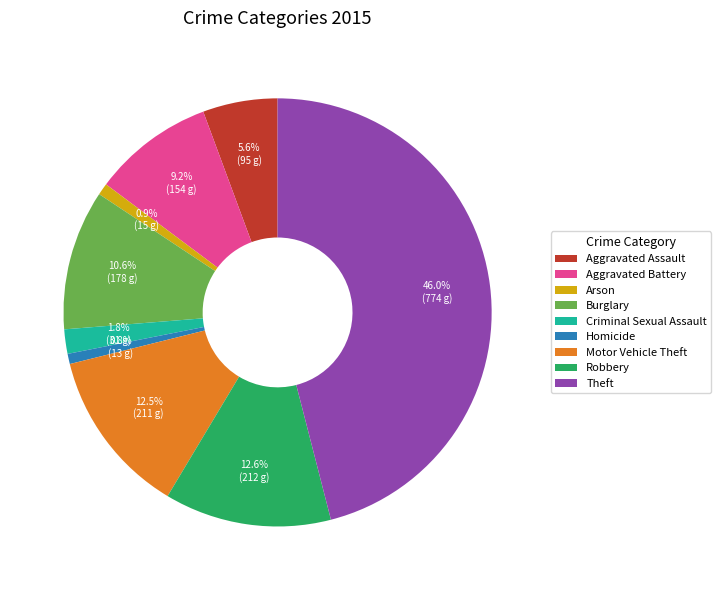

Is there any slice that represents more than half of the pie?

No